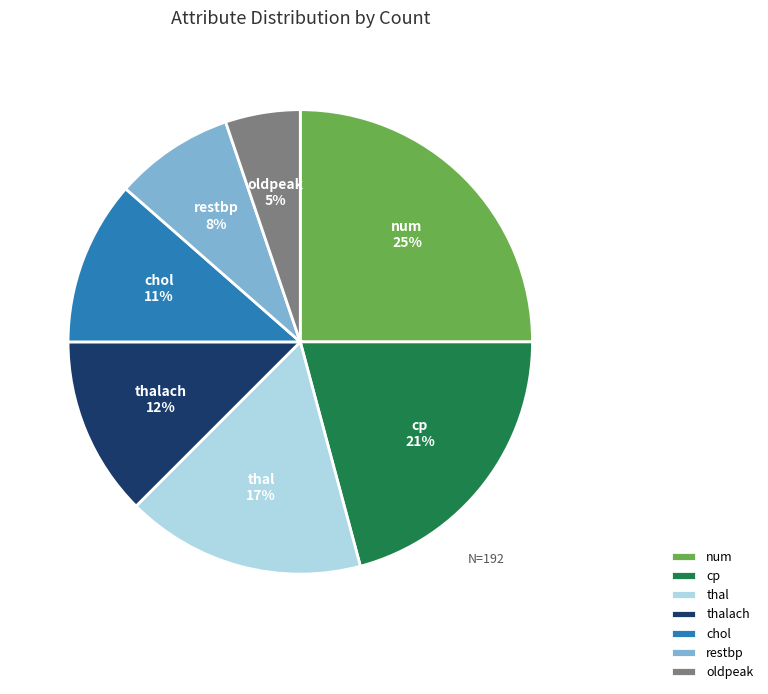

How many segments does this pie chart have?

7